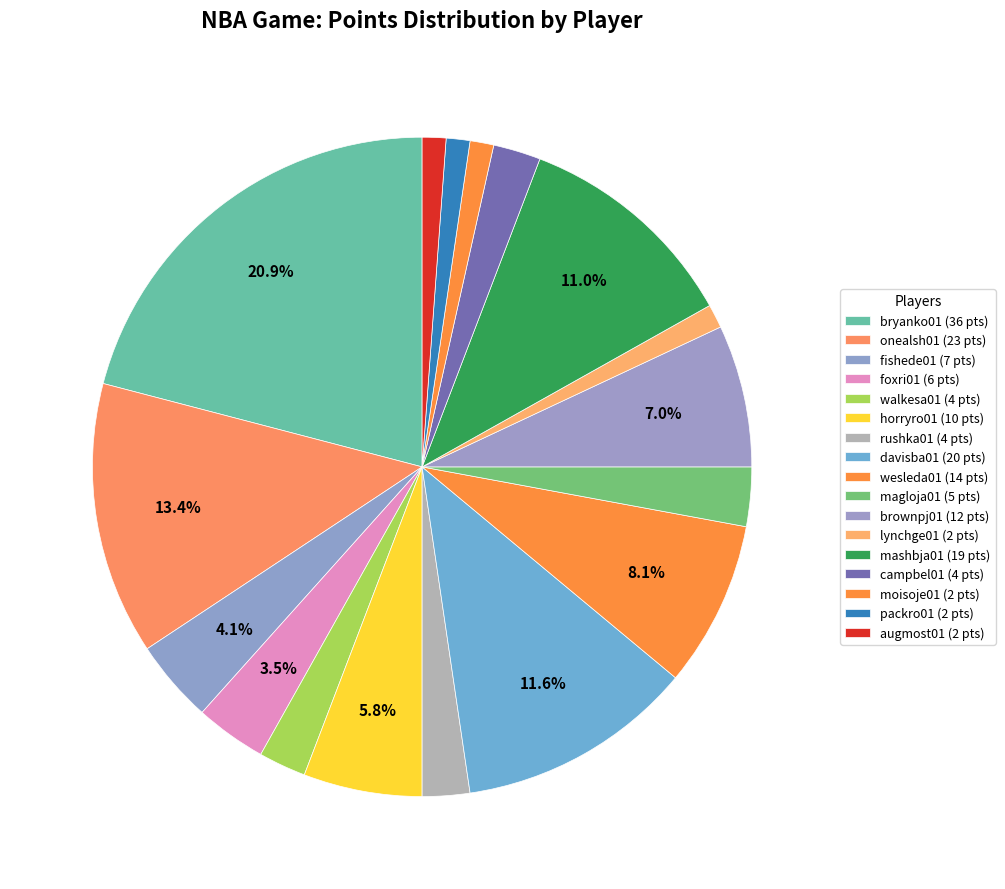

How many slices are in this pie chart?

17